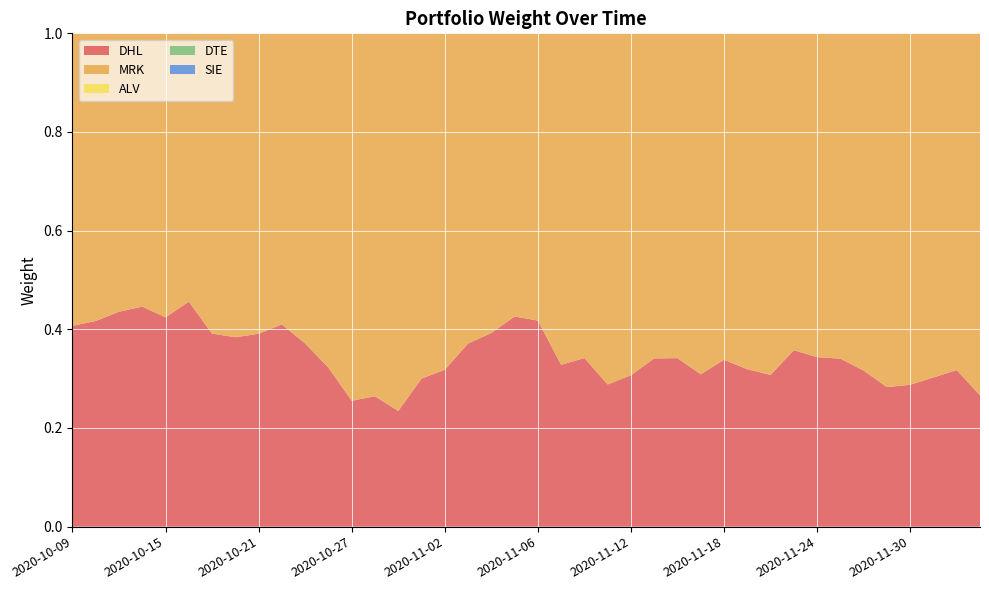

Reading left to right, what are all the values shown in this chart?

DHL: 2020-10-09=0.4	2020-10-12=0.4	2020-10-13=0.4	2020-10-14=0.4	2020-10-15=0.4	2020-10-16=0.5	2020-10-19=0.4	2020-10-20=0.4	2020-10-21=0.4	2020-10-22=0.4	2020-10-23=0.4	2020-10-26=0.3	2020-10-27=0.3	2020-10-28=0.3	2020-10-29=0.2	2020-10-30=0.3	2020-11-02=0.3	2020-11-03=0.4	2020-11-04=0.4	2020-11-05=0.4	2020-11-06=0.4	2020-11-09=0.3	2020-11-10=0.3	2020-11-11=0.3	2020-11-12=0.3	2020-11-13=0.3	2020-11-16=0.3	2020-11-17=0.3	2020-11-18=0.3	2020-11-19=0.3	2020-11-20=0.3	2020-11-23=0.4	2020-11-24=0.3	2020-11-25=0.3	2020-11-26=0.3	2020-11-27=0.3	2020-11-30=0.3	2020-12-01=0.3	2020-12-02=0.3	2020-12-03=0.3
MRK: 2020-10-09=0.6	2020-10-12=0.6	2020-10-13=0.6	2020-10-14=0.6	2020-10-15=0.6	2020-10-16=0.5	2020-10-19=0.6	2020-10-20=0.6	2020-10-21=0.6	2020-10-22=0.6	2020-10-23=0.6	2020-10-26=0.7	2020-10-27=0.7	2020-10-28=0.7	2020-10-29=0.8	2020-10-30=0.7	2020-11-02=0.7	2020-11-03=0.6	2020-11-04=0.6	2020-11-05=0.6	2020-11-06=0.6	2020-11-09=0.7	2020-11-10=0.7	2020-11-11=0.7	2020-11-12=0.7	2020-11-13=0.7	2020-11-16=0.7	2020-11-17=0.7	2020-11-18=0.7	2020-11-19=0.7	2020-11-20=0.7	2020-11-23=0.6	2020-11-24=0.7	2020-11-25=0.7	2020-11-26=0.7	2020-11-27=0.7	2020-11-30=0.7	2020-12-01=0.7	2020-12-02=0.7	2020-12-03=0.7
ALV: 2020-10-09=0.0	2020-10-12=0.0	2020-10-13=0.0	2020-10-14=0.0	2020-10-15=0.0	2020-10-16=0.0	2020-10-19=0.0	2020-10-20=0.0	2020-10-21=0.0	2020-10-22=0.0	2020-10-23=0.0	2020-10-26=0.0	2020-10-27=0.0	2020-10-28=0.0	2020-10-29=0.0	2020-10-30=0.0	2020-11-02=0.0	2020-11-03=0.0	2020-11-04=0.0	2020-11-05=0.0	2020-11-06=0.0	2020-11-09=0.0	2020-11-10=0.0	2020-11-11=0.0	2020-11-12=0.0	2020-11-13=0.0	2020-11-16=0.0	2020-11-17=0.0	2020-11-18=0.0	2020-11-19=0.0	2020-11-20=0.0	2020-11-23=0.0	2020-11-24=0.0	2020-11-25=0.0	2020-11-26=0.0	2020-11-27=0.0	2020-11-30=0.0	2020-12-01=0.0	2020-12-02=0.0	2020-12-03=0.0
DTE: 2020-10-09=0.0	2020-10-12=0.0	2020-10-13=0.0	2020-10-14=0.0	2020-10-15=0.0	2020-10-16=0.0	2020-10-19=0.0	2020-10-20=0.0	2020-10-21=0.0	2020-10-22=0.0	2020-10-23=0.0	2020-10-26=0.0	2020-10-27=0.0	2020-10-28=0.0	2020-10-29=0.0	2020-10-30=0.0	2020-11-02=0.0	2020-11-03=0.0	2020-11-04=0.0	2020-11-05=0.0	2020-11-06=0.0	2020-11-09=0.0	2020-11-10=0.0	2020-11-11=0.0	2020-11-12=0.0	2020-11-13=0.0	2020-11-16=0.0	2020-11-17=0.0	2020-11-18=0.0	2020-11-19=0.0	2020-11-20=0.0	2020-11-23=0.0	2020-11-24=0.0	2020-11-25=0.0	2020-11-26=0.0	2020-11-27=0.0	2020-11-30=0.0	2020-12-01=0.0	2020-12-02=0.0	2020-12-03=0.0
SIE: 2020-10-09=0.0	2020-10-12=0.0	2020-10-13=0.0	2020-10-14=0.0	2020-10-15=0.0	2020-10-16=0.0	2020-10-19=0.0	2020-10-20=0.0	2020-10-21=0.0	2020-10-22=0.0	2020-10-23=0.0	2020-10-26=0.0	2020-10-27=0.0	2020-10-28=0.0	2020-10-29=0.0	2020-10-30=0.0	2020-11-02=0.0	2020-11-03=0.0	2020-11-04=0.0	2020-11-05=0.0	2020-11-06=0.0	2020-11-09=0.0	2020-11-10=0.0	2020-11-11=0.0	2020-11-12=0.0	2020-11-13=0.0	2020-11-16=0.0	2020-11-17=0.0	2020-11-18=0.0	2020-11-19=0.0	2020-11-20=0.0	2020-11-23=0.0	2020-11-24=0.0	2020-11-25=0.0	2020-11-26=0.0	2020-11-27=0.0	2020-11-30=0.0	2020-12-01=0.0	2020-12-02=0.0	2020-12-03=0.0